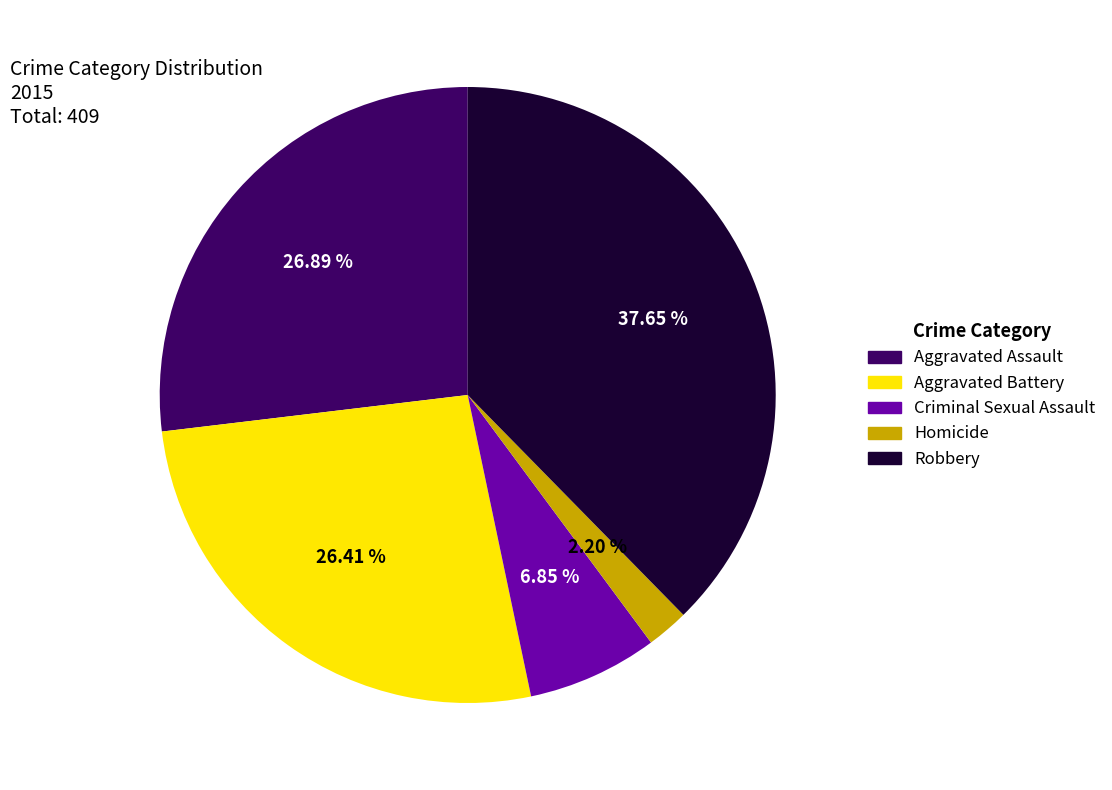

Combined, do Aggravated Assault and Robbery account for over 50%?

Yes